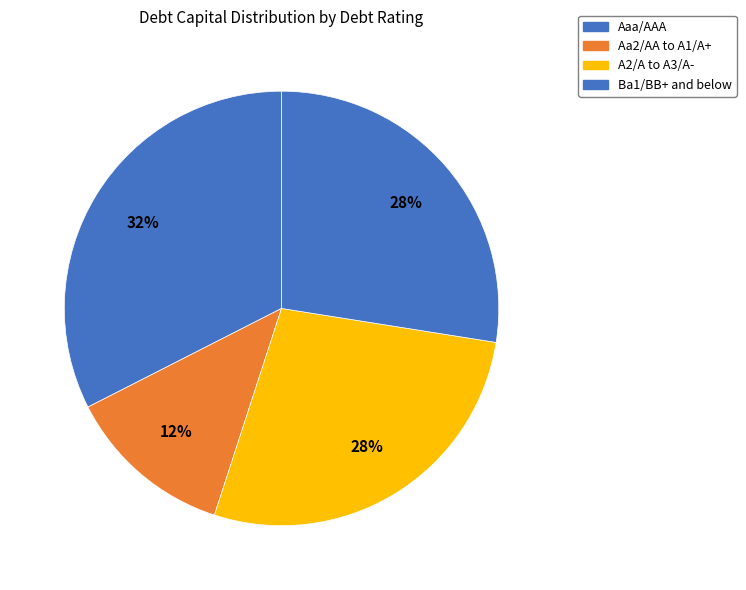

Count the number of slices in the pie.

4